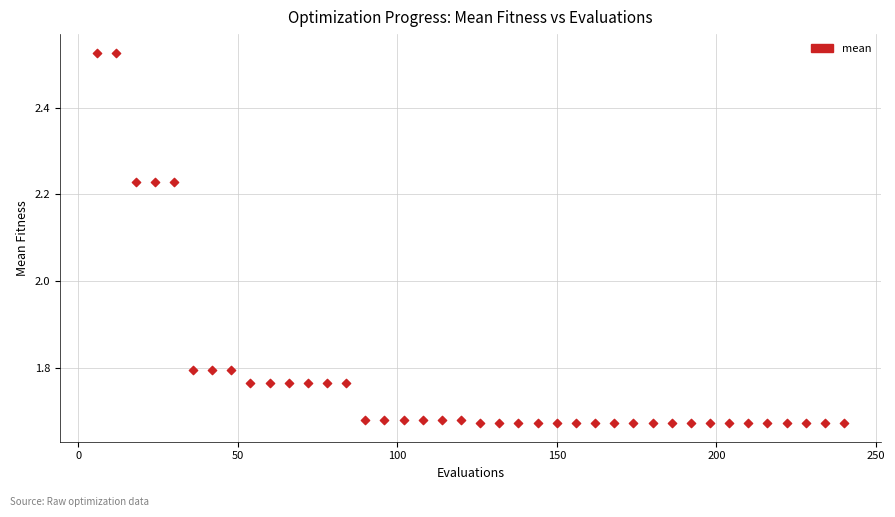

What is the range of X values (max minus min)?

234.0